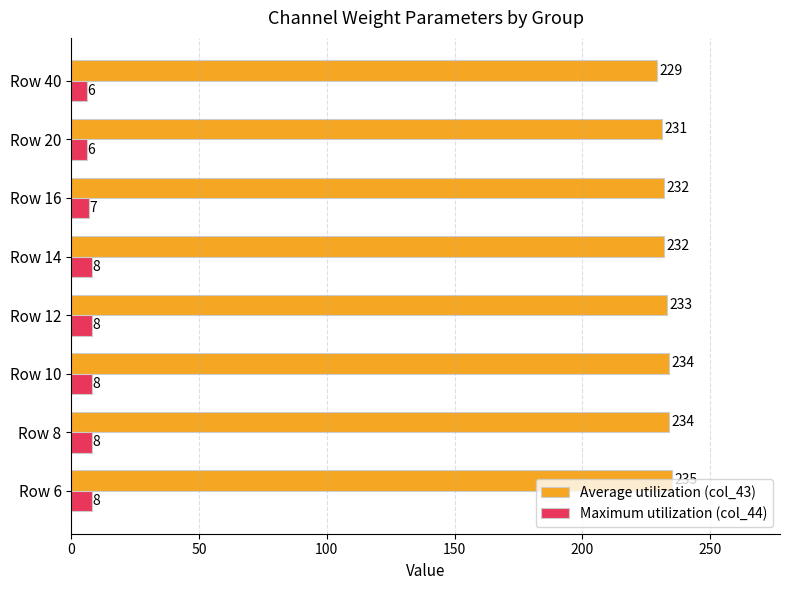

What is the maximum value for Maximum utilization (col_44)?

8